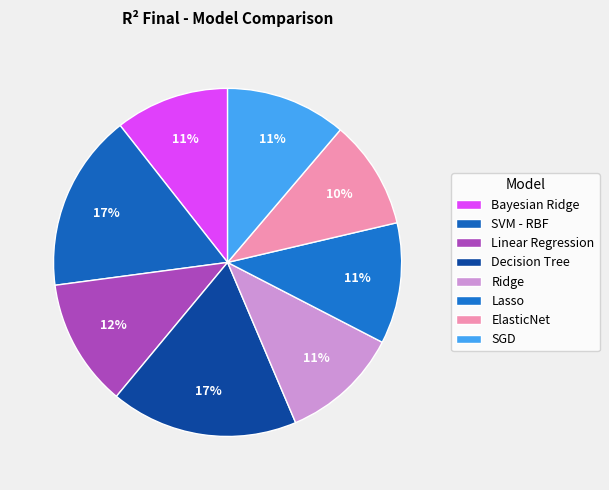

How many segments does this pie chart have?

8